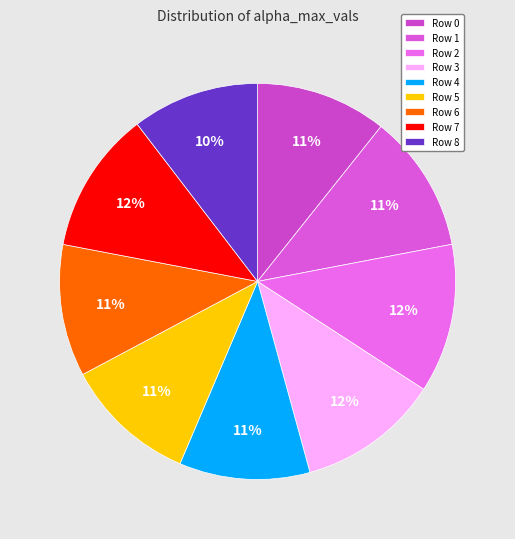

Count the number of slices in the pie.

9